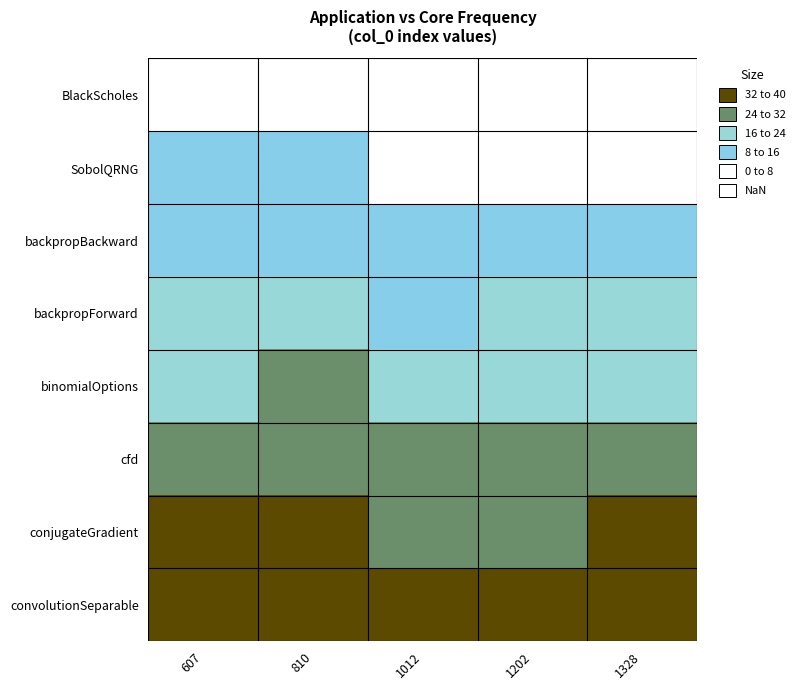

Which series has the largest total across all categories?

convolutionSeparable